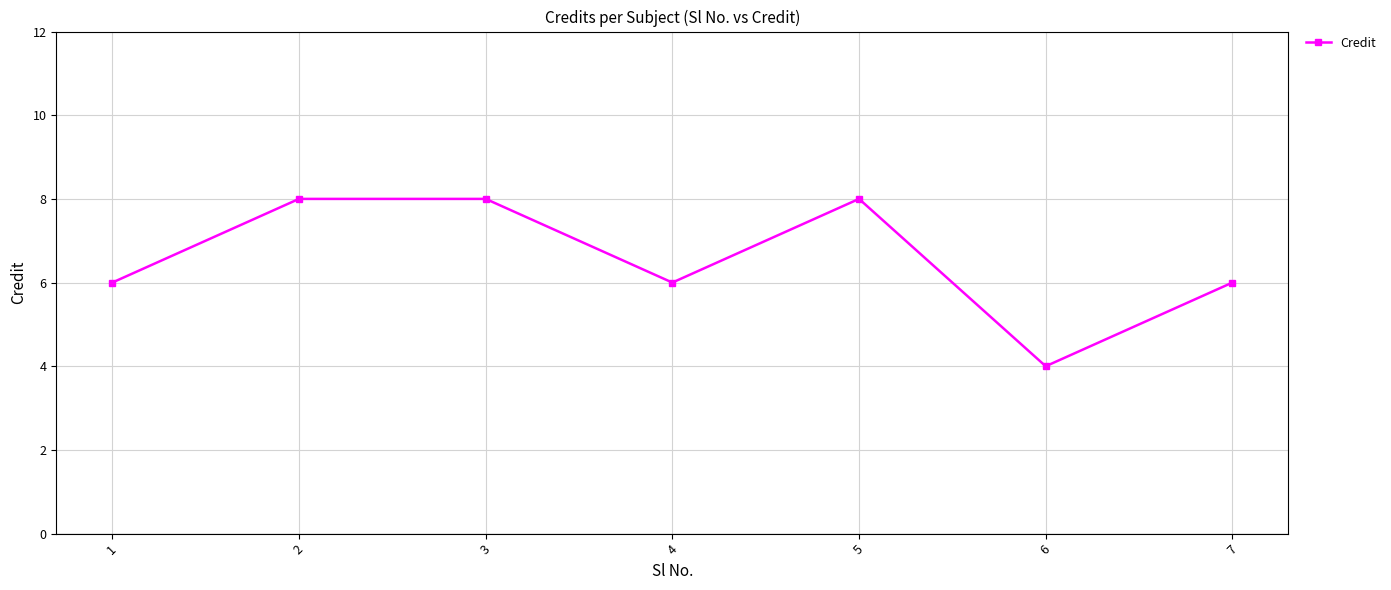

How many distinct data groups are displayed?

1